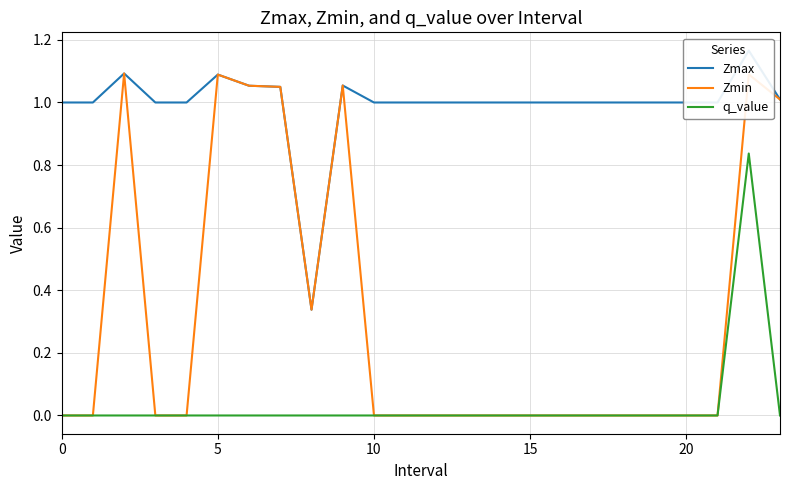

At how many categories does at least one series exceed 0?

24